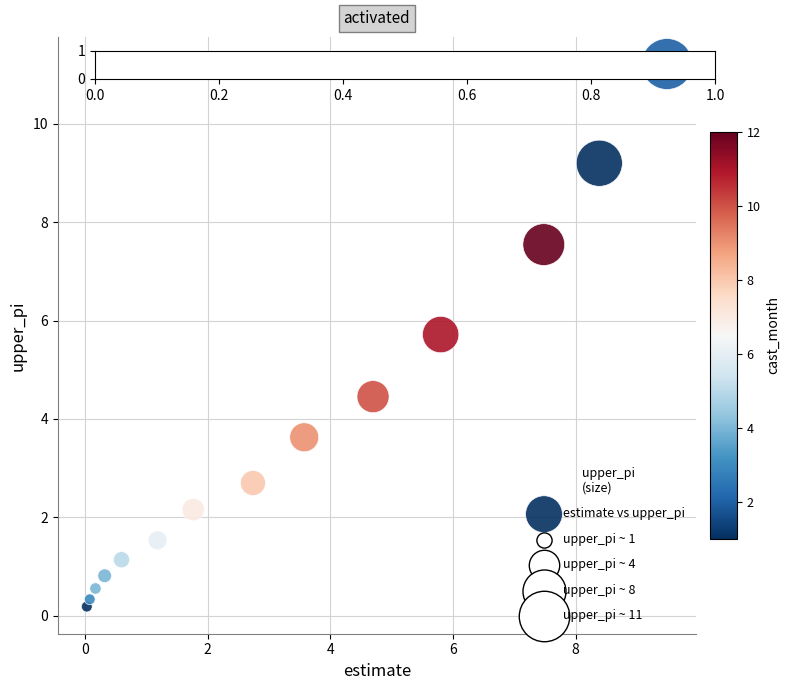

What Y value in the scatter plot is closest to 5?

4.5